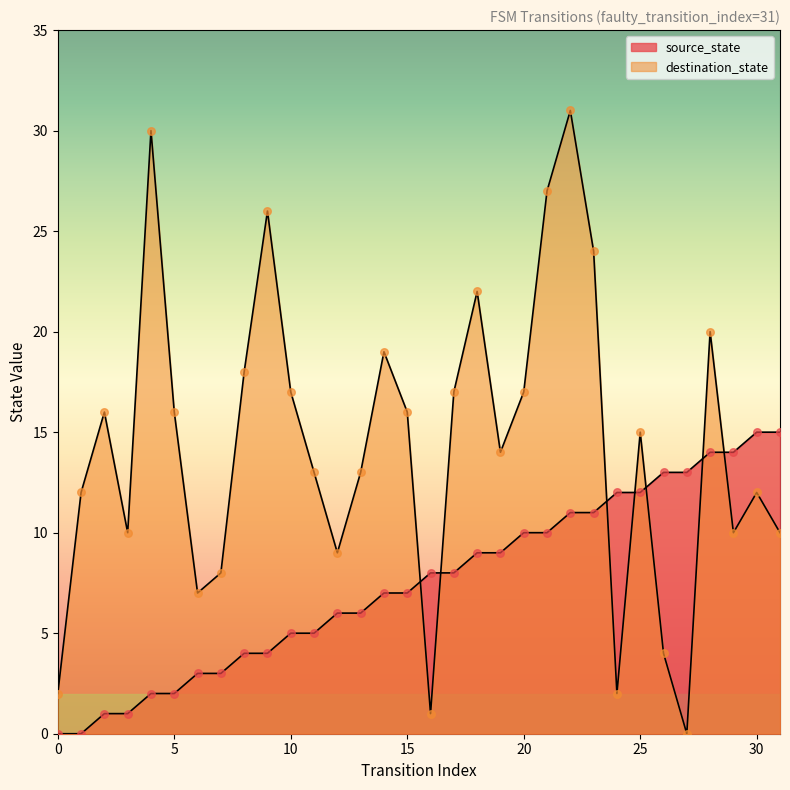

Which series contains the highest Y value?

destination_state